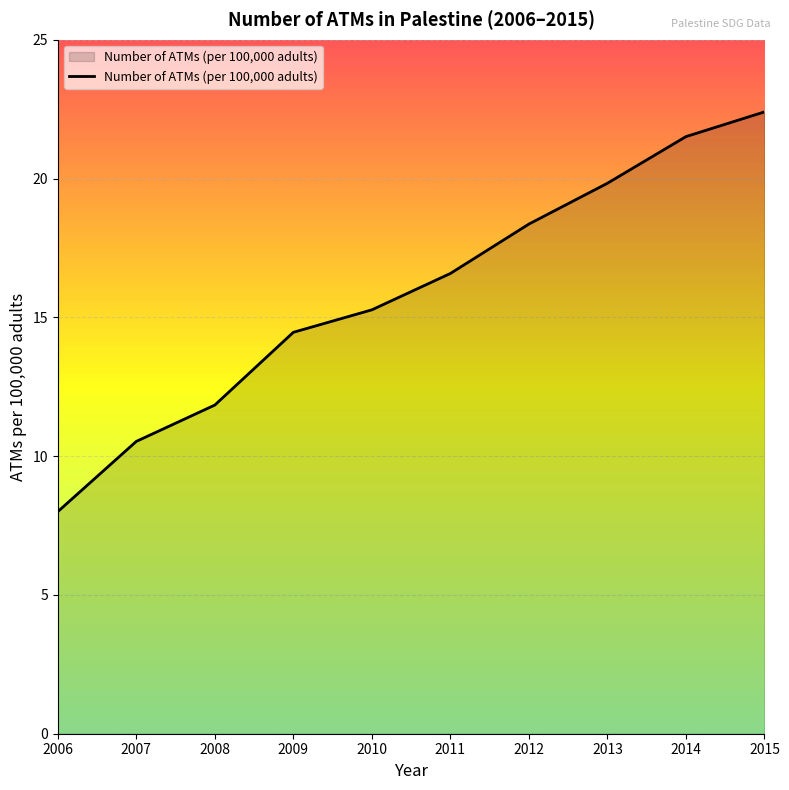

What is the difference between the values at 2008 and 2014?

9.7